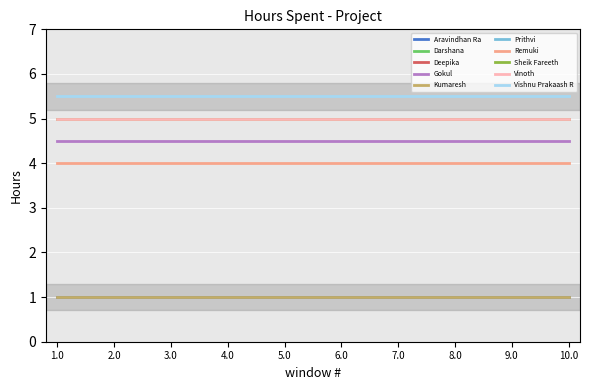

What is the approximate value at Remuki?

4.0